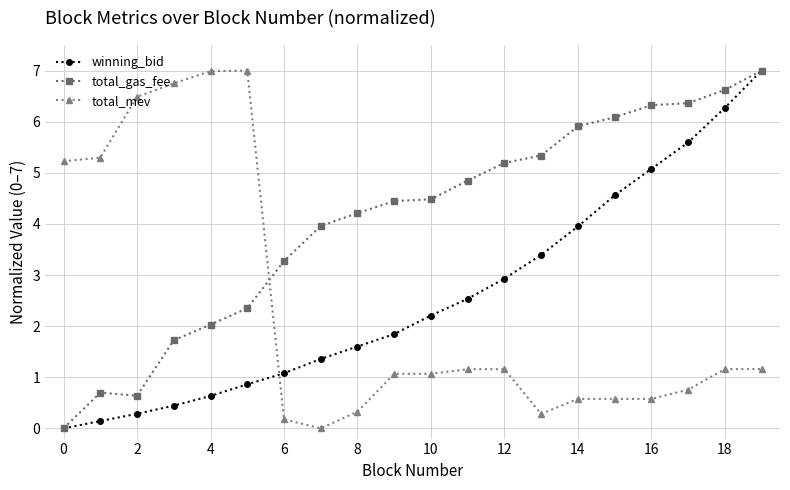

What is the greatest value displayed?

7.0